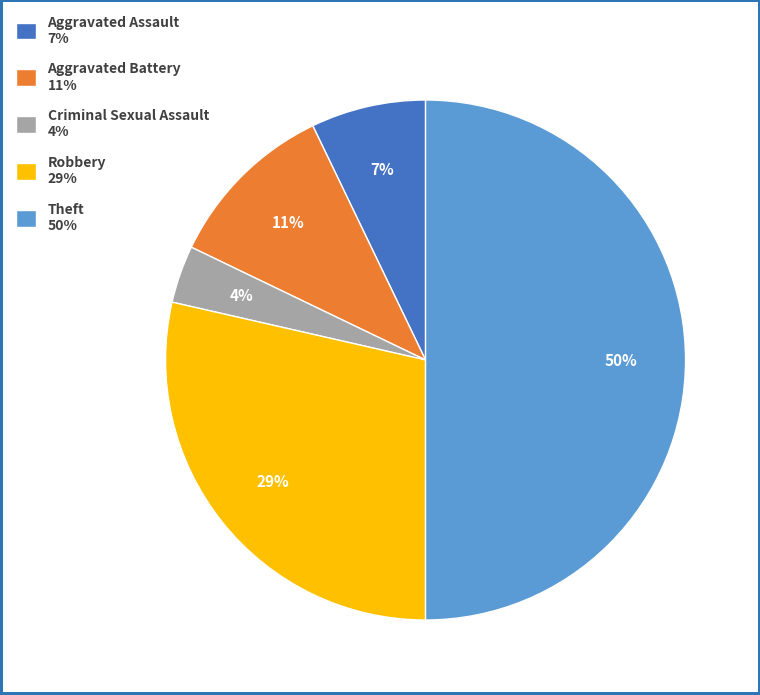

Rank the categories by value from highest to lowest.

Theft, Robbery, Aggravated Battery, Aggravated Assault, Criminal Sexual Assault